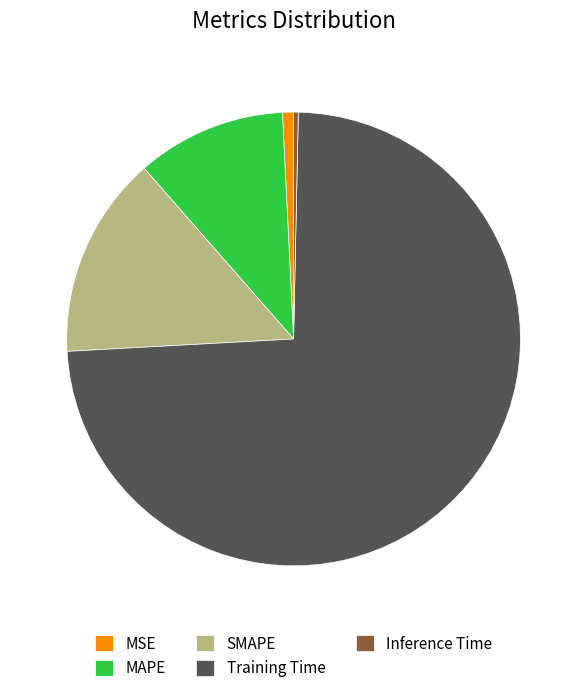

Count the number of slices in the pie.

5